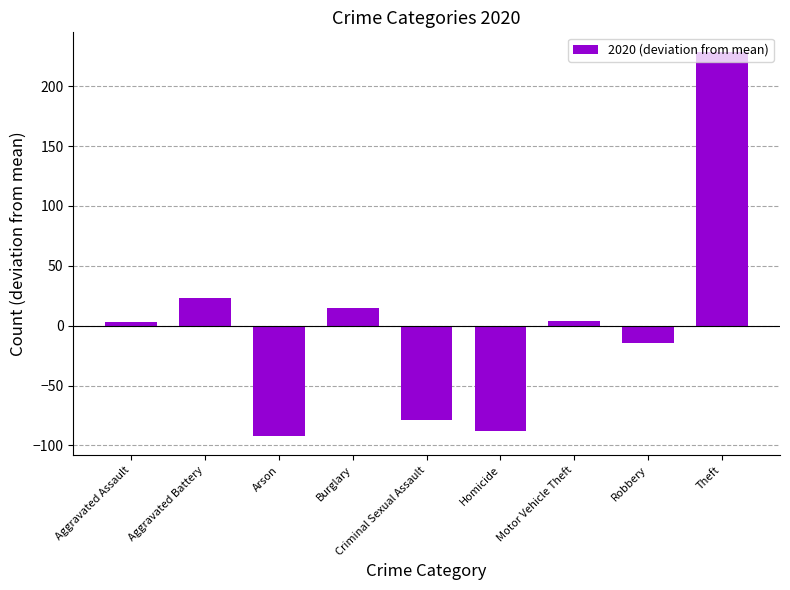

What is the difference between the maximum and second lowest values?

317.0